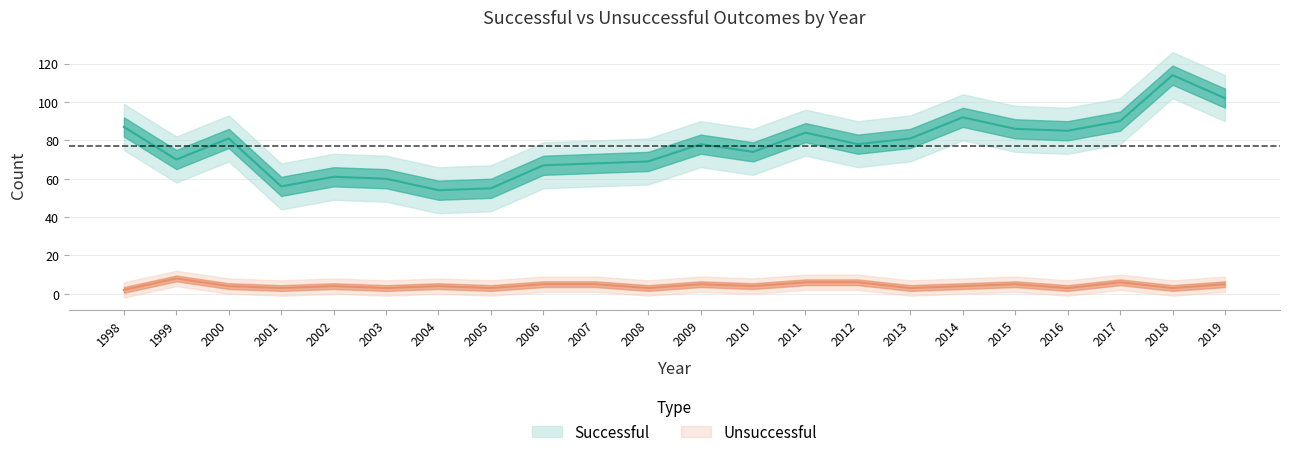

Count the Unsuccessful values in the range 3 to 5.

17